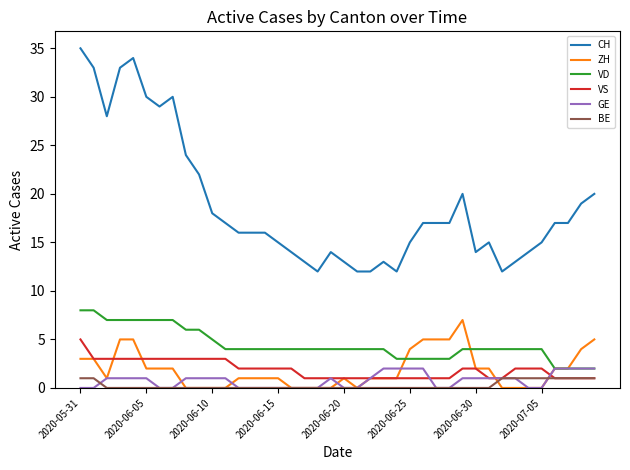

Which series has the largest range (max minus min)?

CH